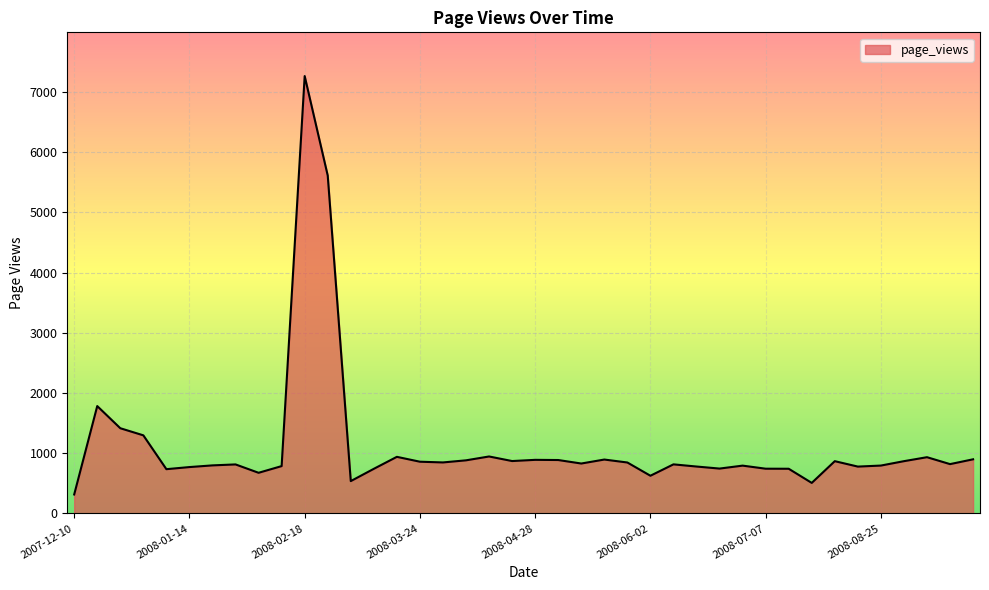

What is the greatest value displayed?

7264